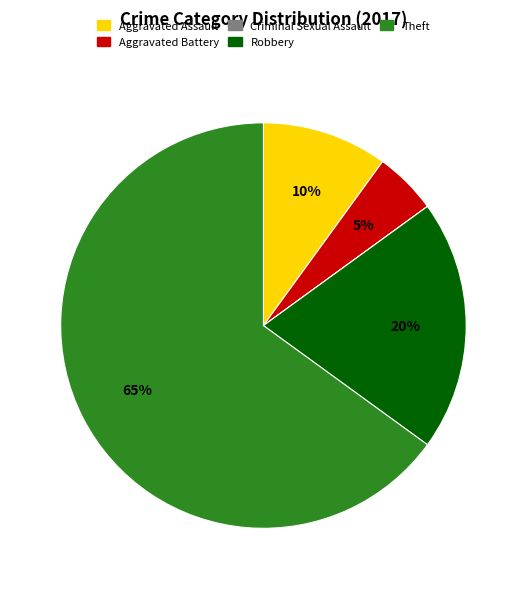

To the nearest percent, what percentage of the pie is Aggravated Battery?

5%